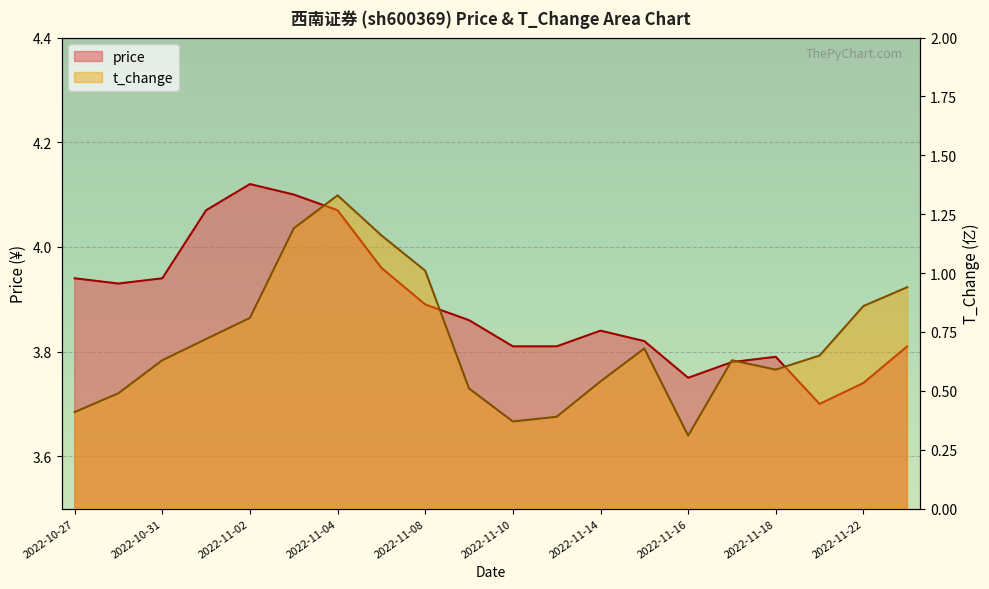

Which series has the widest spread of values?

t_change